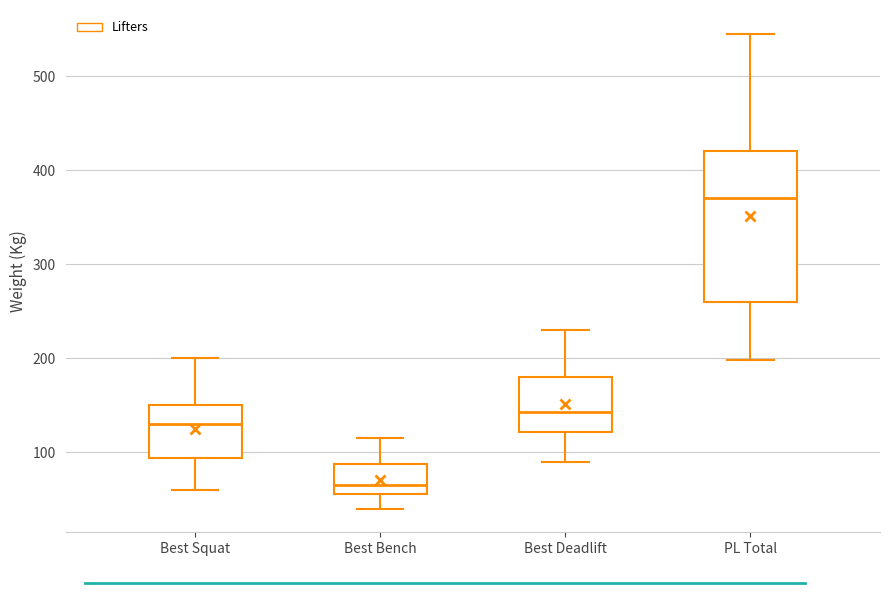

Which box's median line is the highest?

PL Total